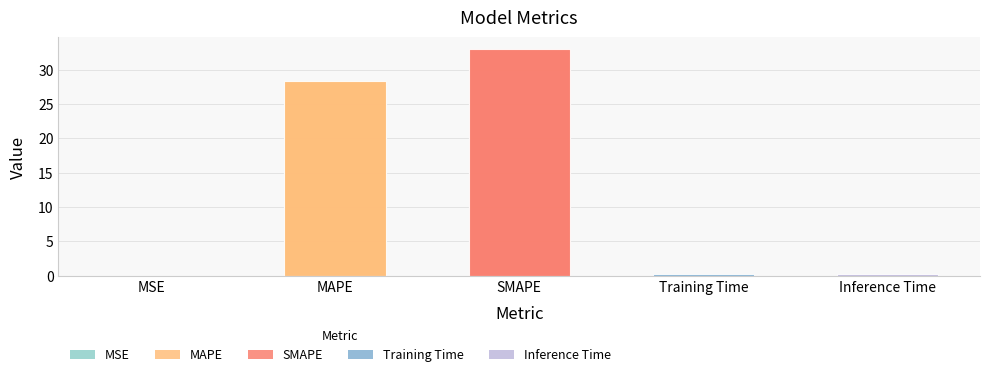

Reading left to right, extract all data points from this chart.

0.0	28.4	33.1	0.2	0.2